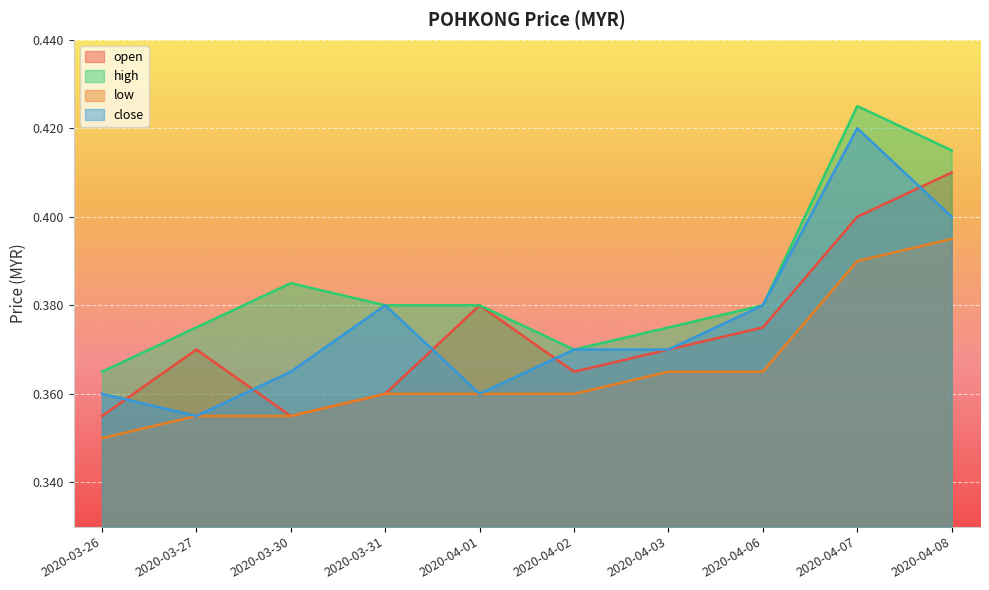

True or false: low and open cross at least once.

False